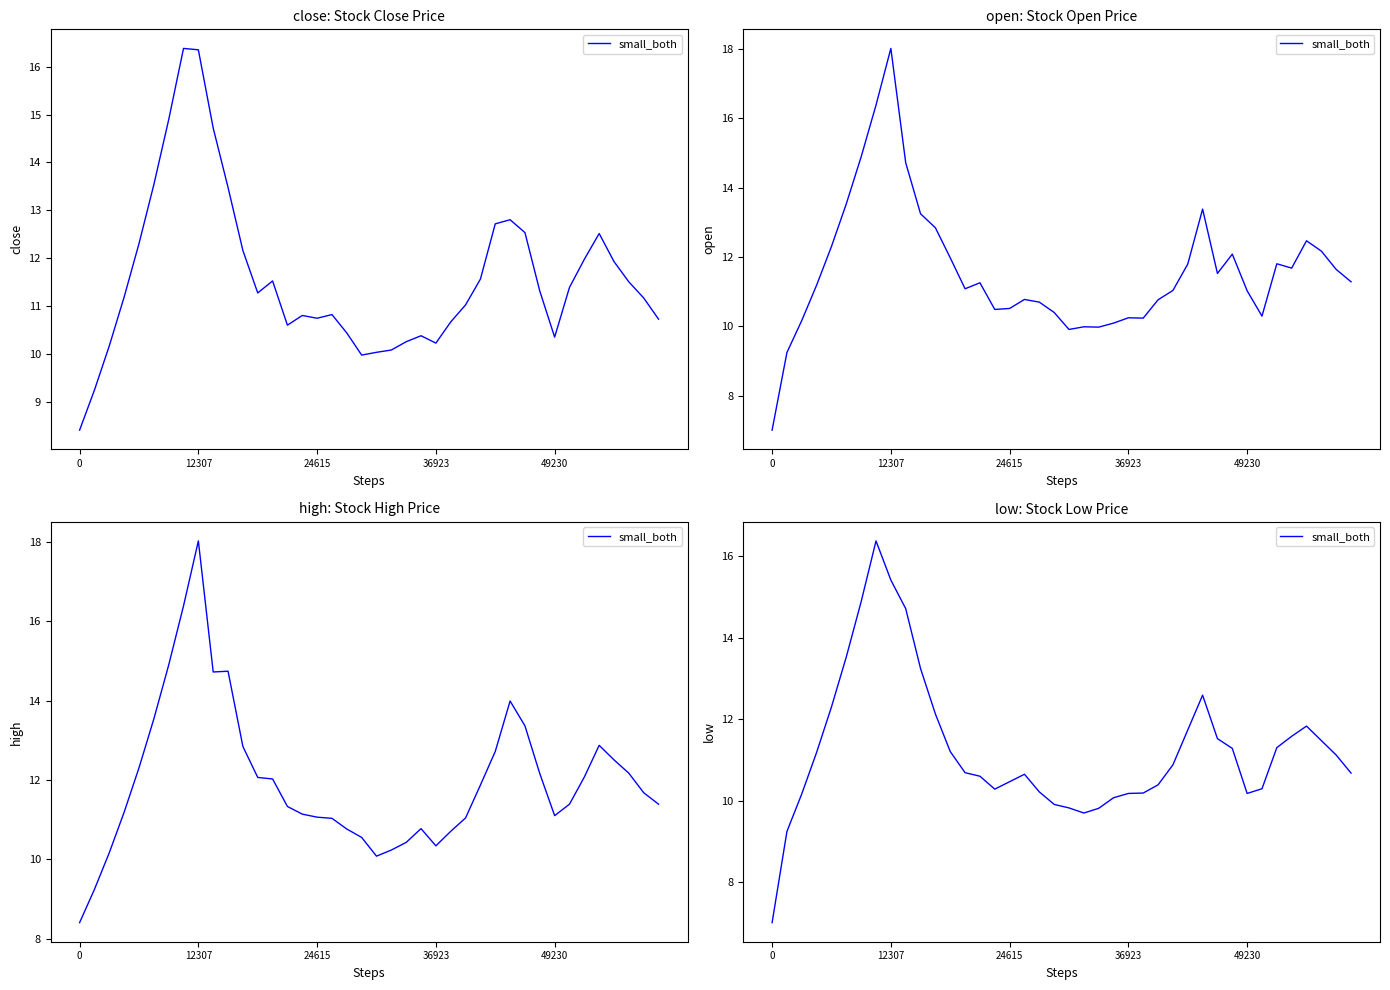

How many lines are shown in the chart?

1